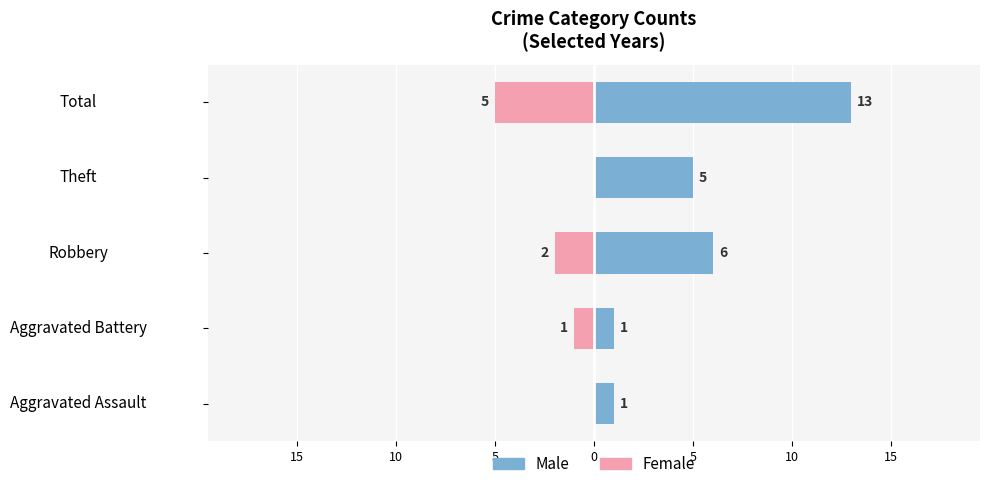

True or false: Male has a value of 13 at Total.

True